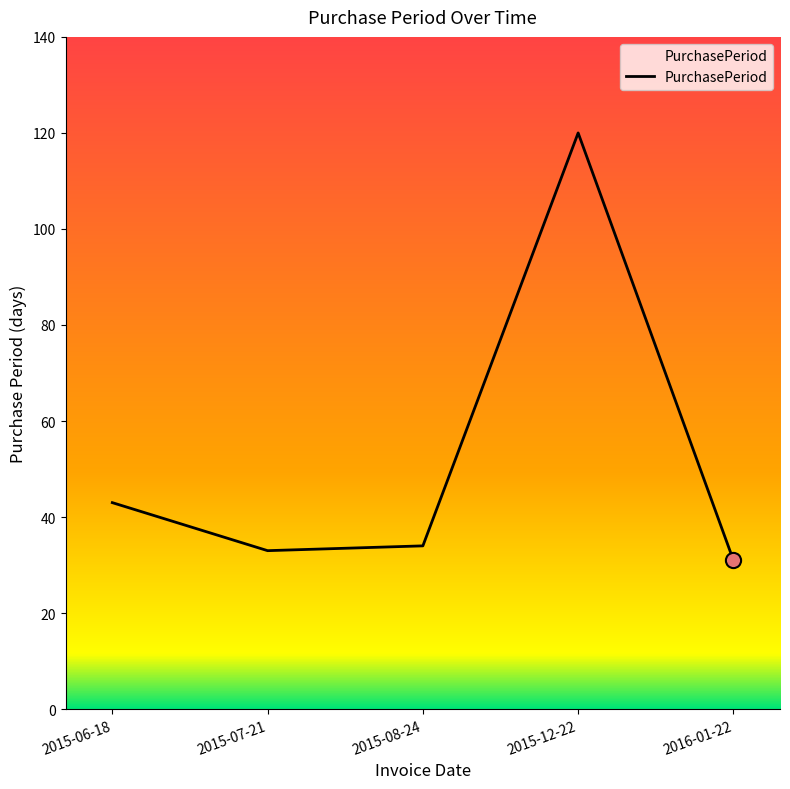

What is the ratio of the value at 2015-12-22 to the value at 2015-06-18?

2.8